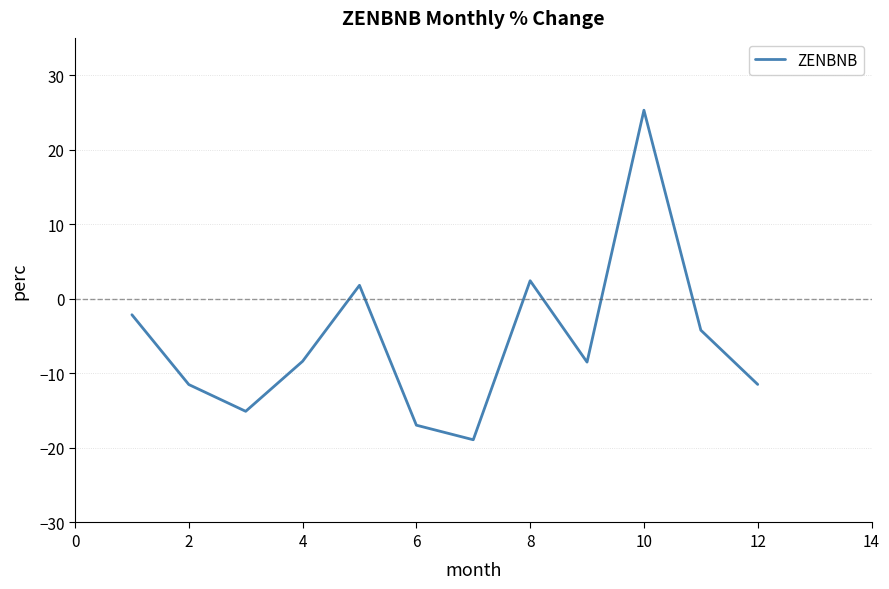

What is the smallest value displayed?

-18.9